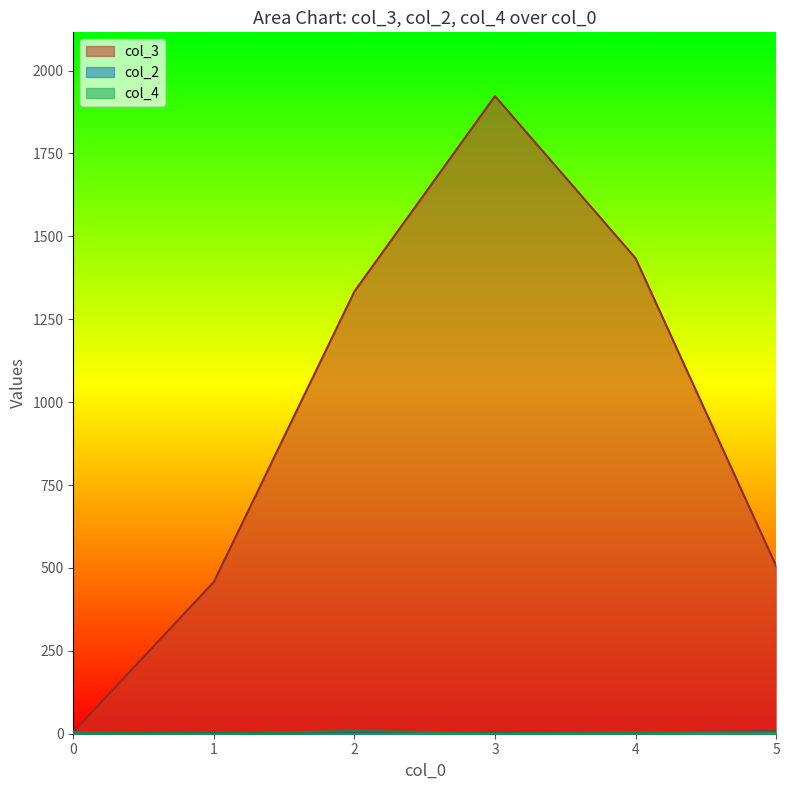

How many intersections are there between col_4 and col_3?

1